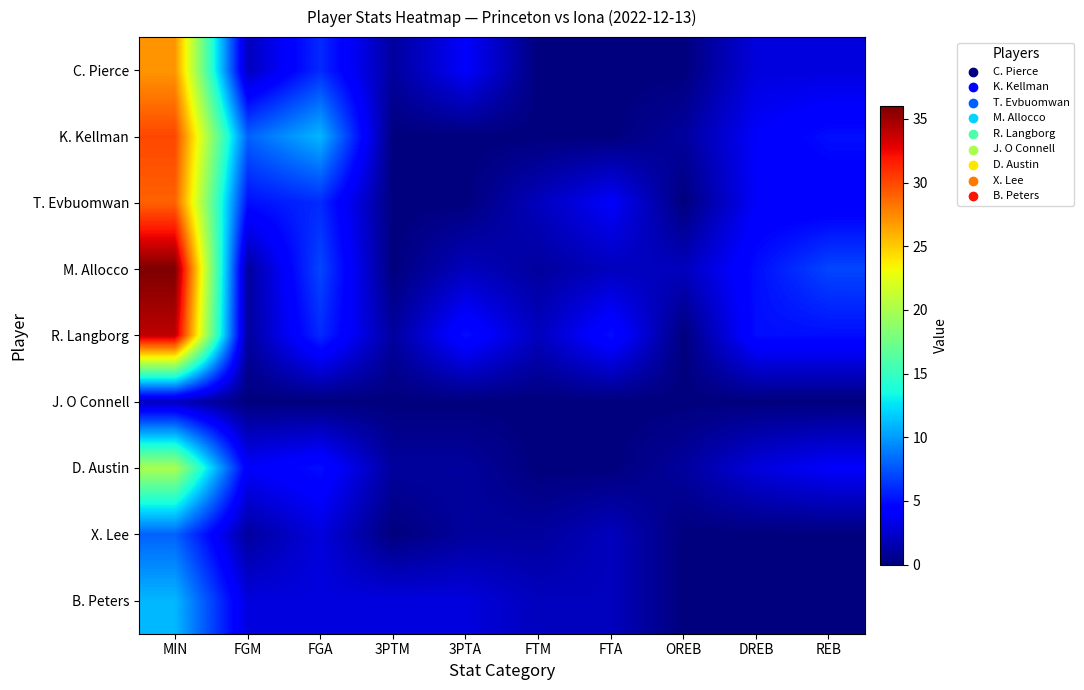

Rank the series at FGM from highest to lowest value.

K. Kellman, T. Evbuomwan, D. Austin, B. Peters, C. Pierce, M. Allocco, R. Langborg, X. Lee, J. O Connell